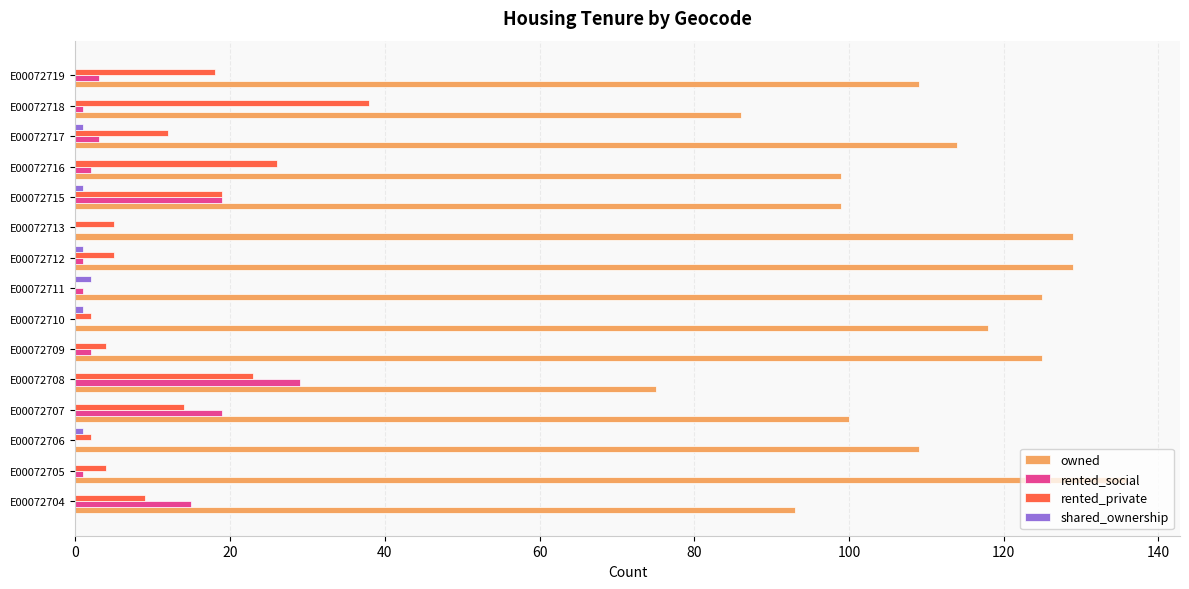

True or false: rented_social has a value of 19 at E00072715.

True